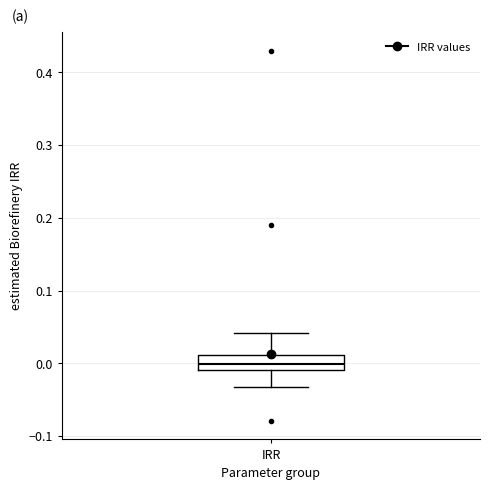

Where does the upper whisker of the box for IRR end on the y-axis? The values are not printed on the chart, so give them approximately, as read against the axis.

0.04